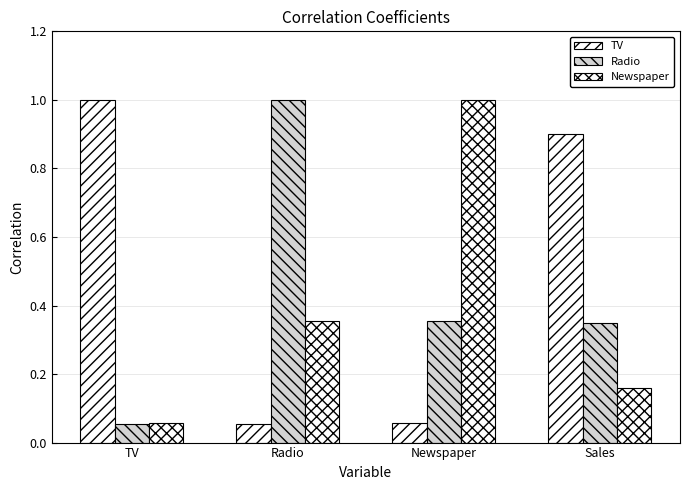

Is it true that TV equals 1.5 at TV?

False